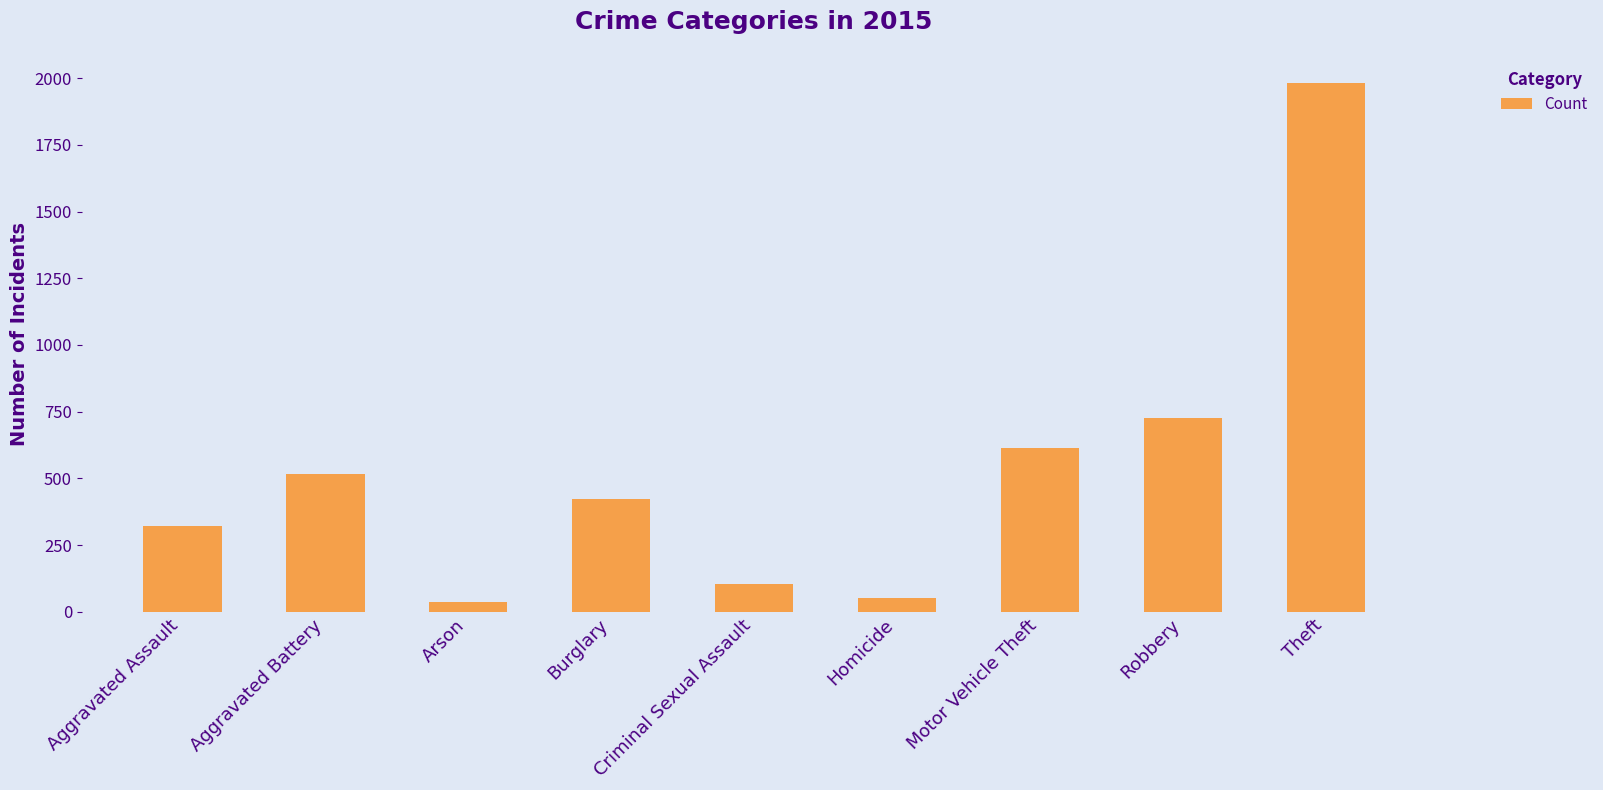

Which category has the highest value across all series?

Theft